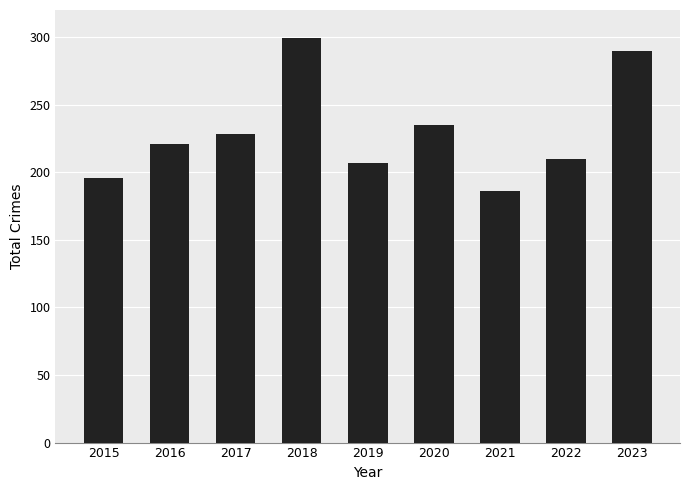

Reading right to left, what are all the values shown in this chart?

290	210	186	235	207	299	228	221	196